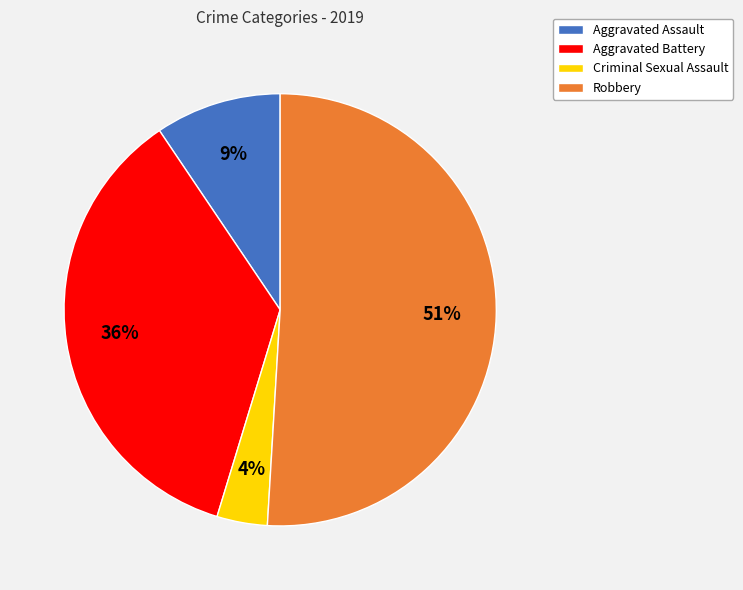

Is the sum of Criminal Sexual Assault and Robbery greater than half?

Yes